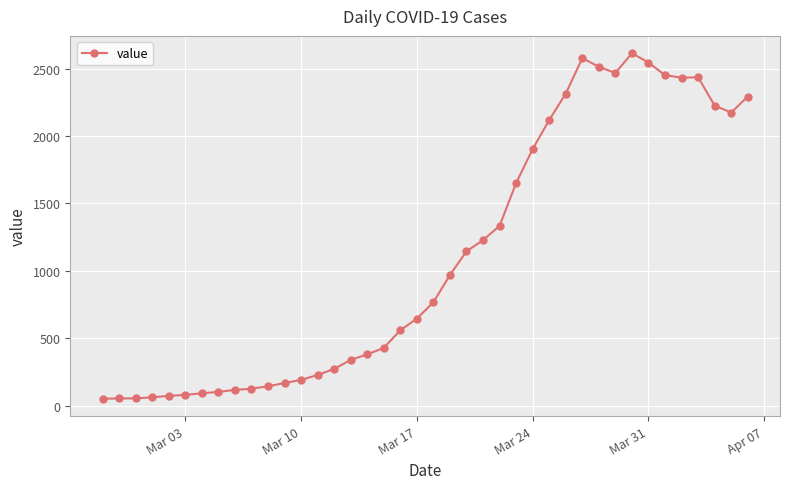

What is the greatest value displayed?

2616